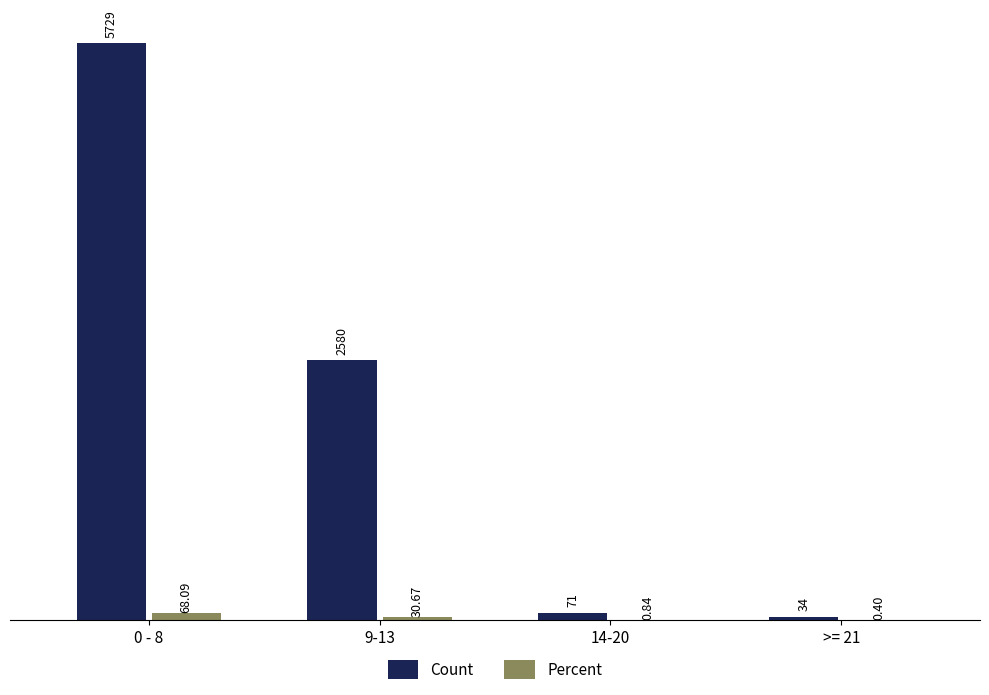

At which category is the sum across all series the highest?

0 - 8